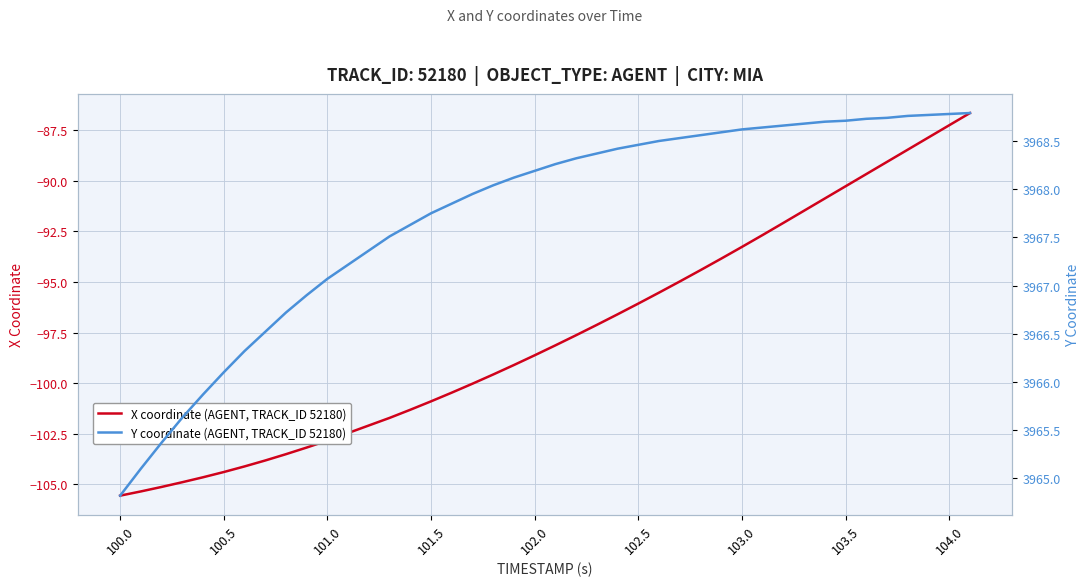

Is it true that X coordinate (AGENT, TRACK_ID 52180) equals -144.4 at 104.0?

False